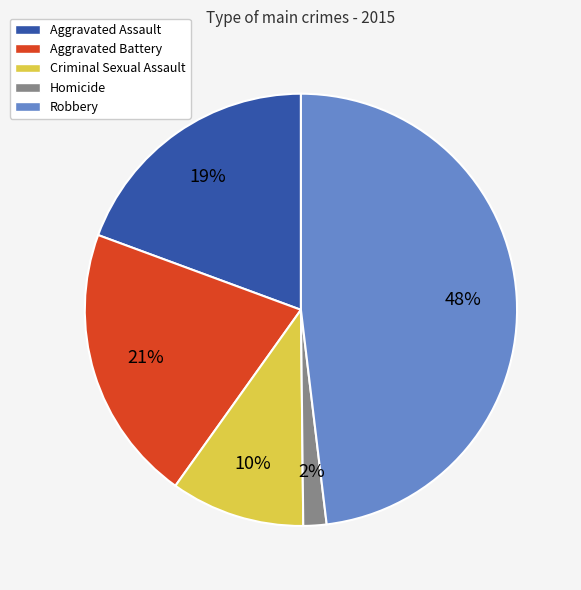

Does any single category account for the majority?

No